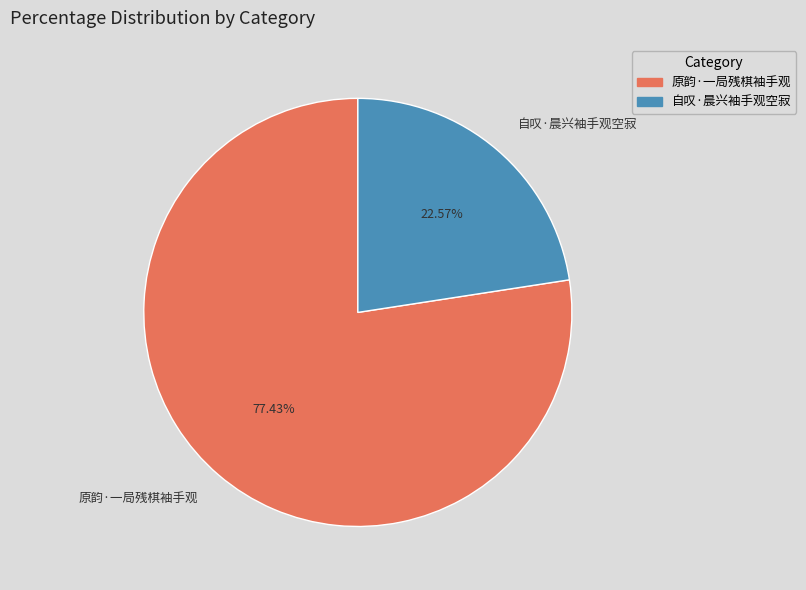

Does 自叹·晨兴袖手观空寂 account for over 50% of the chart?

No